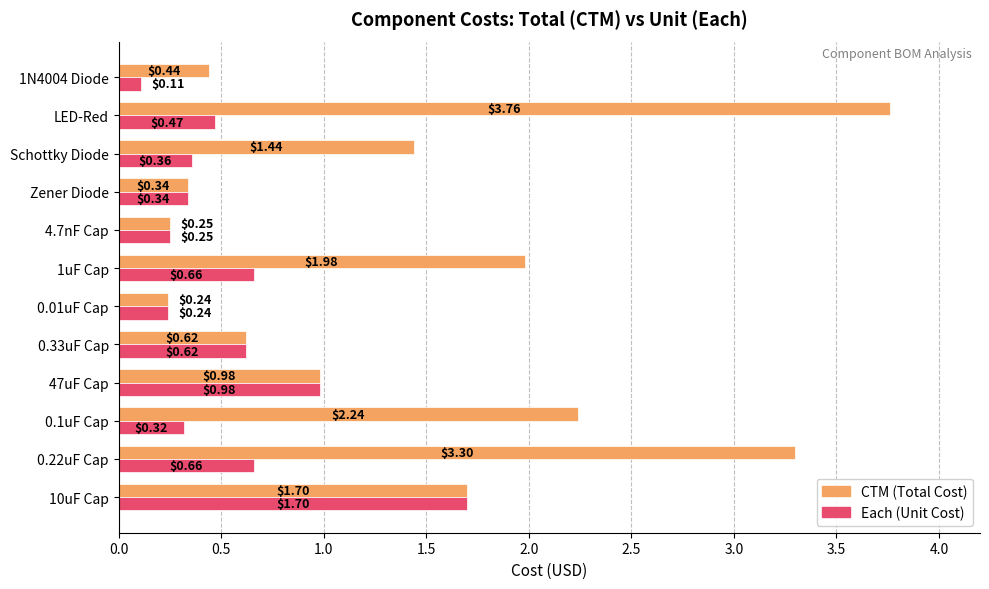

At which category is the sum across all series the highest?

LED-Red